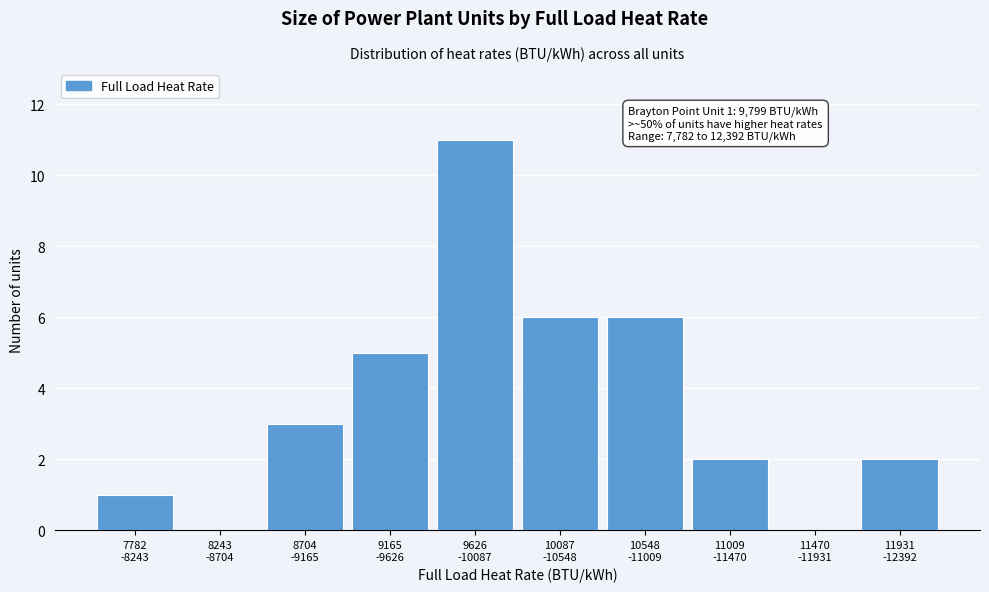

What is the sum of all values?

36